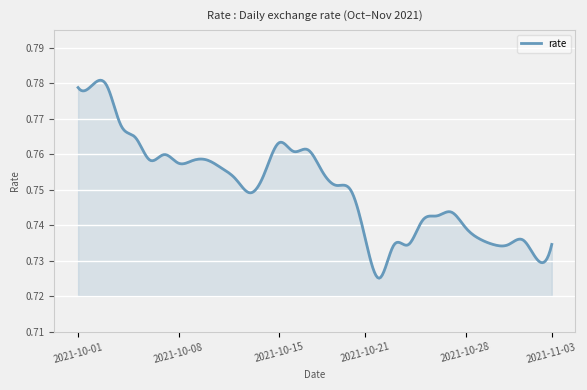

Does the chart have visible grid lines?

Yes